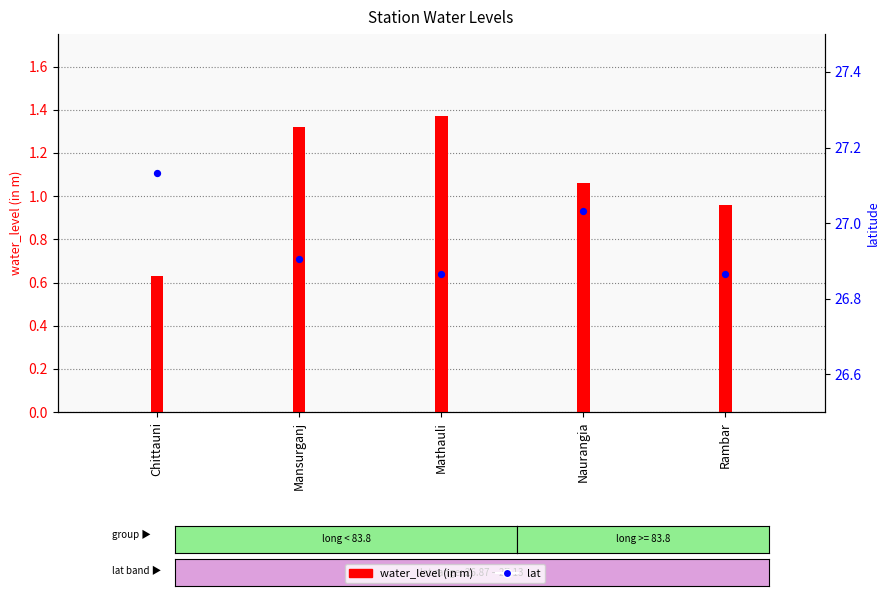

Is the value of water_level (in m) at Mathauli greater than the value of lat at Mansurganj?

No